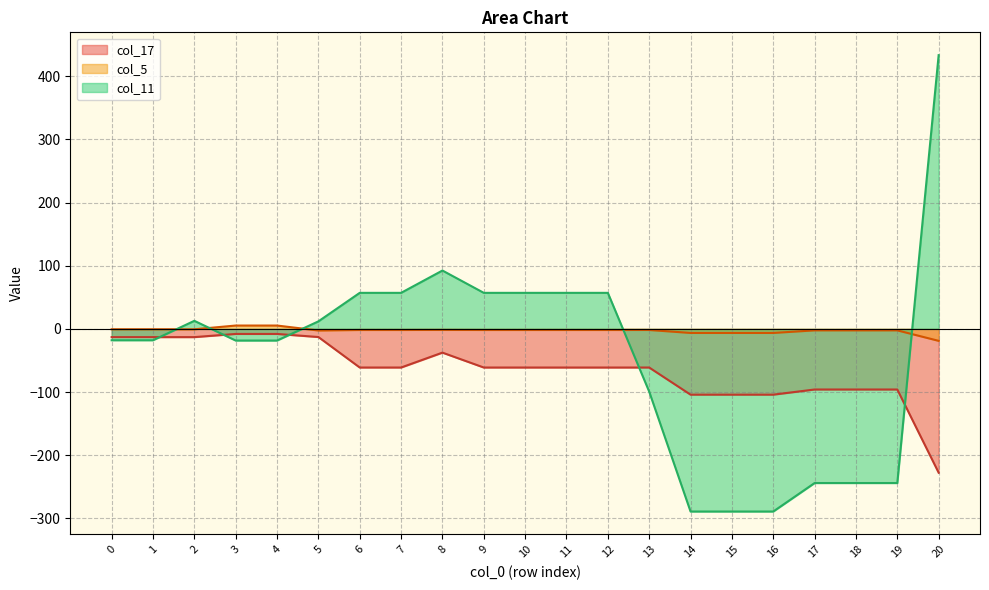

Is the value of col_11 at 5 greater than the value of col_17 at 14?

Yes